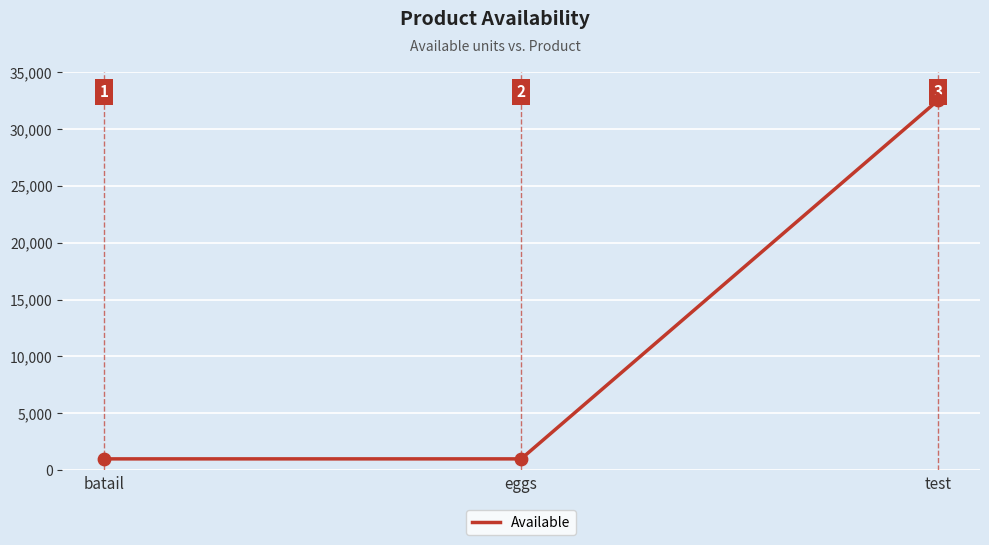

What is the ratio of the value at test to the value at eggs?

32.5